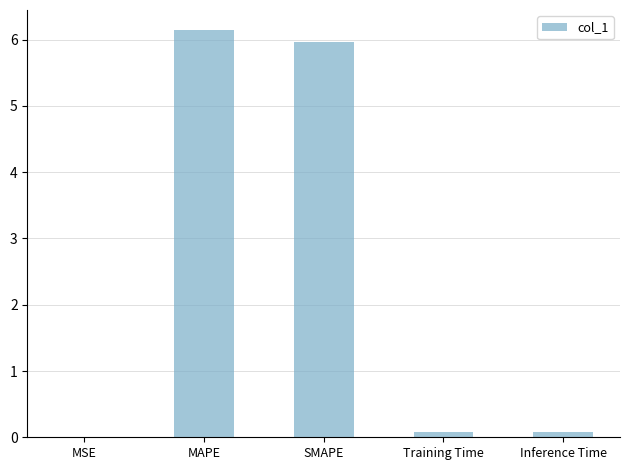

What is the sum of all values?

12.2